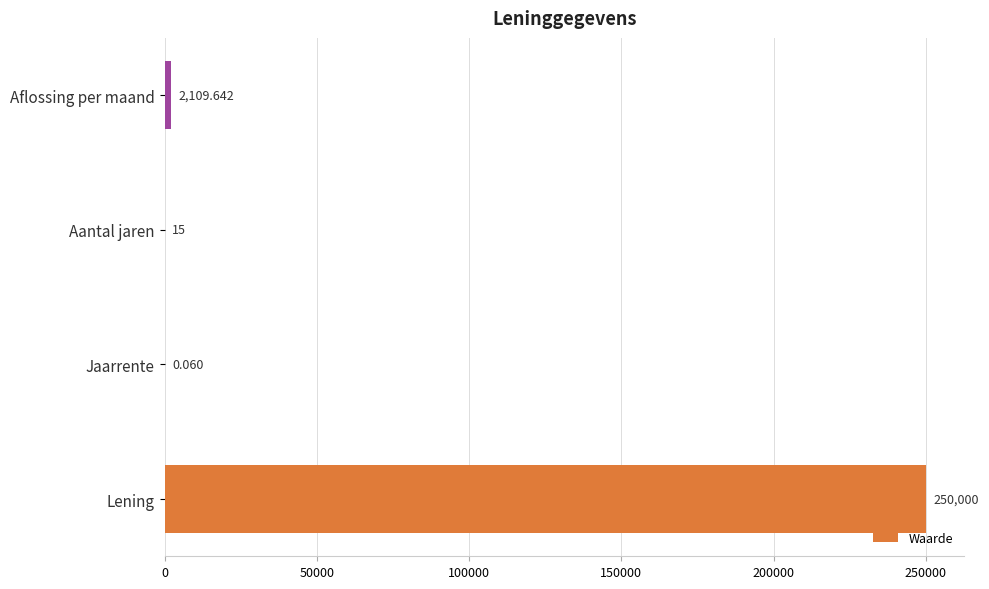

How many series are shown in this chart?

1